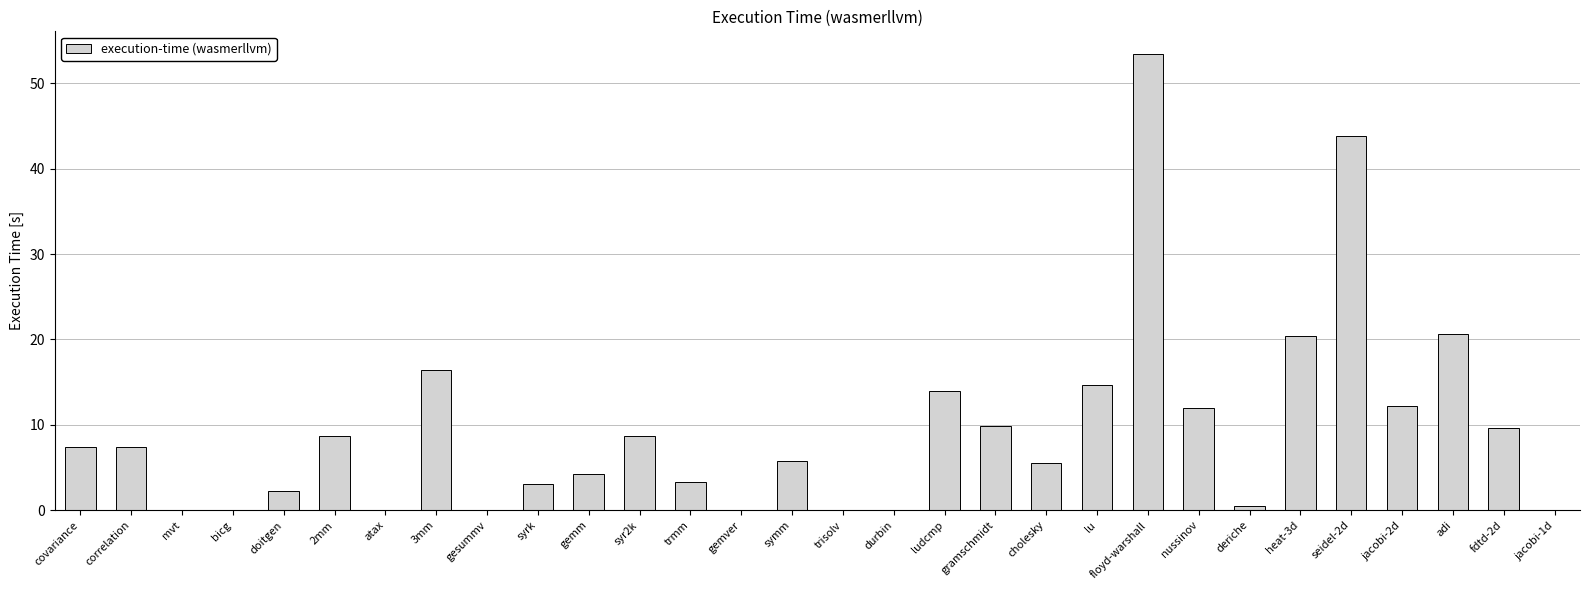

What is the greatest value displayed?

53.4